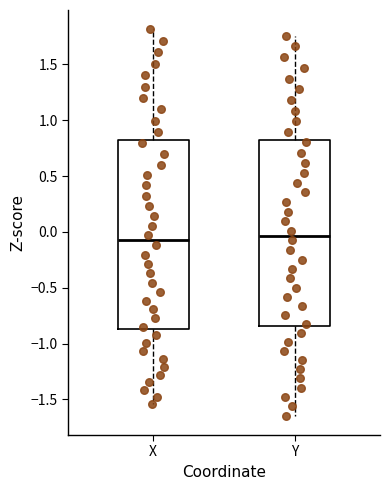

Where does the upper whisker of the box for X end on the y-axis? The values are not printed on the chart, so give them approximately, as read against the axis.

1.80